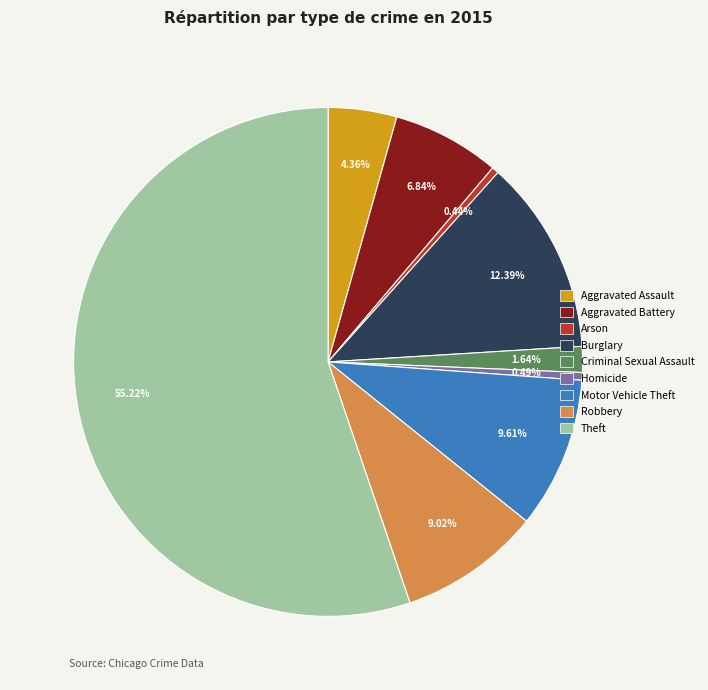

Between Criminal Sexual Assault and Theft, which is larger?

Theft